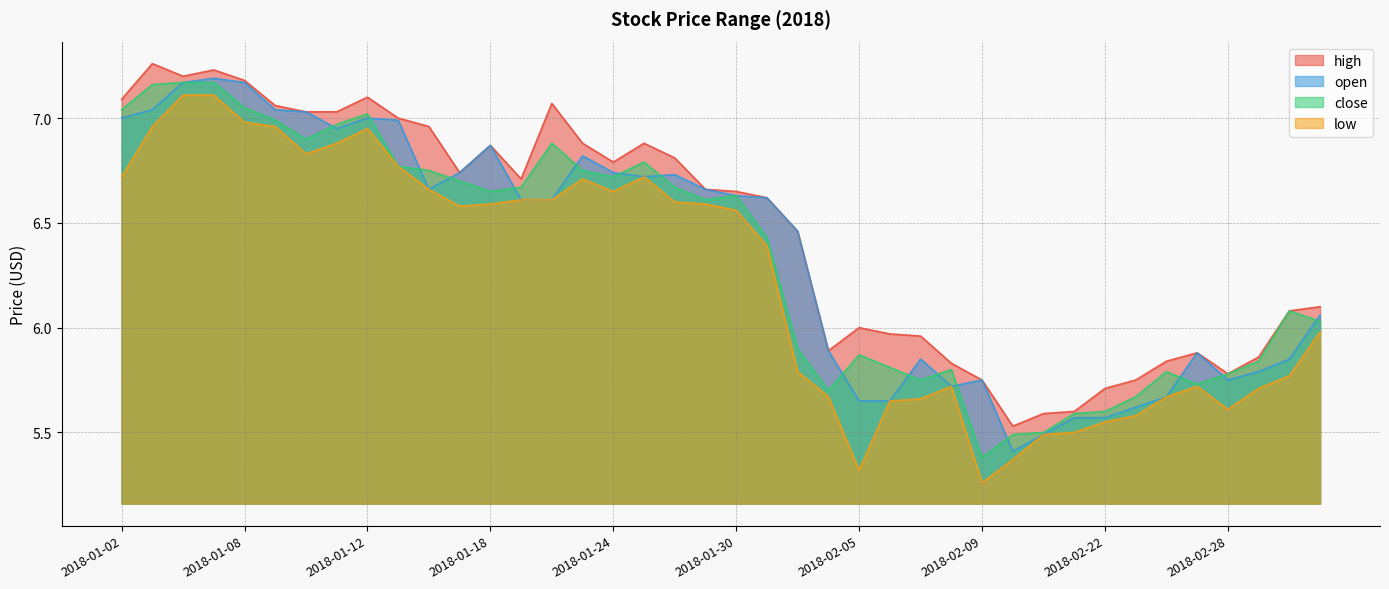

Which series has the largest total across all categories?

high